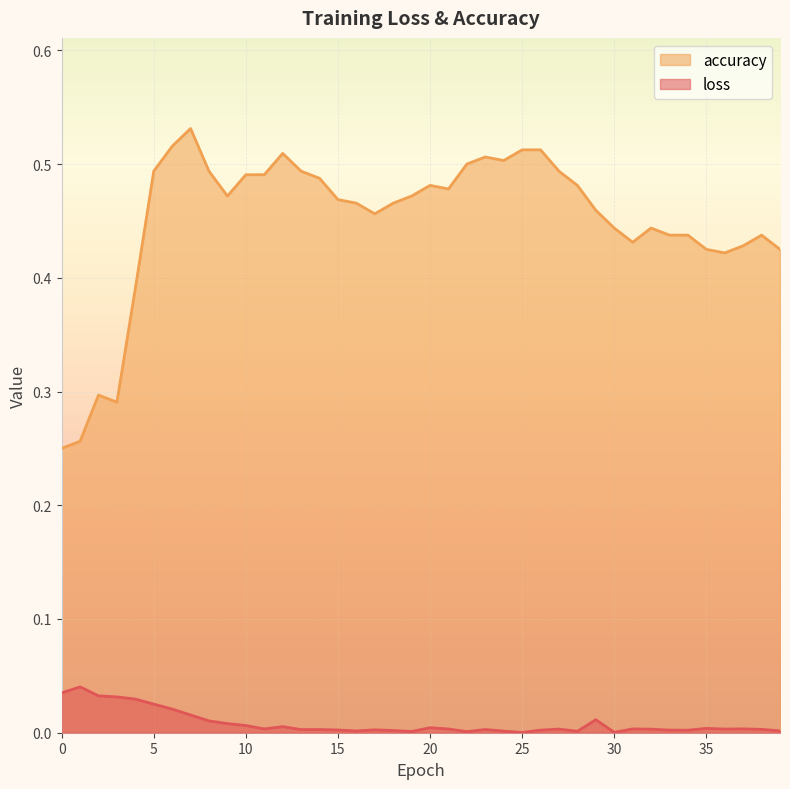

At which category does loss reach its first local peak?

1